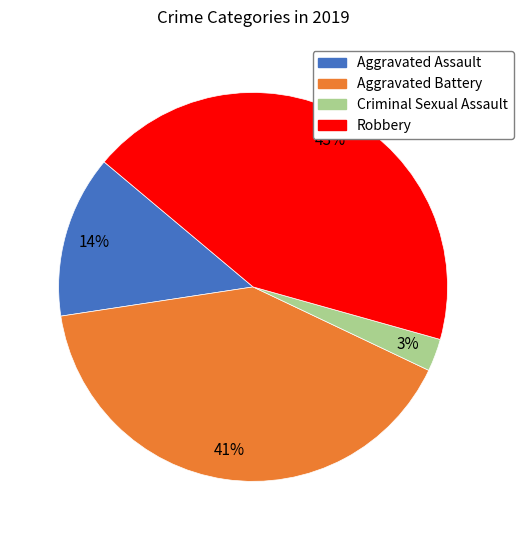

Is there a majority slice in this chart?

No